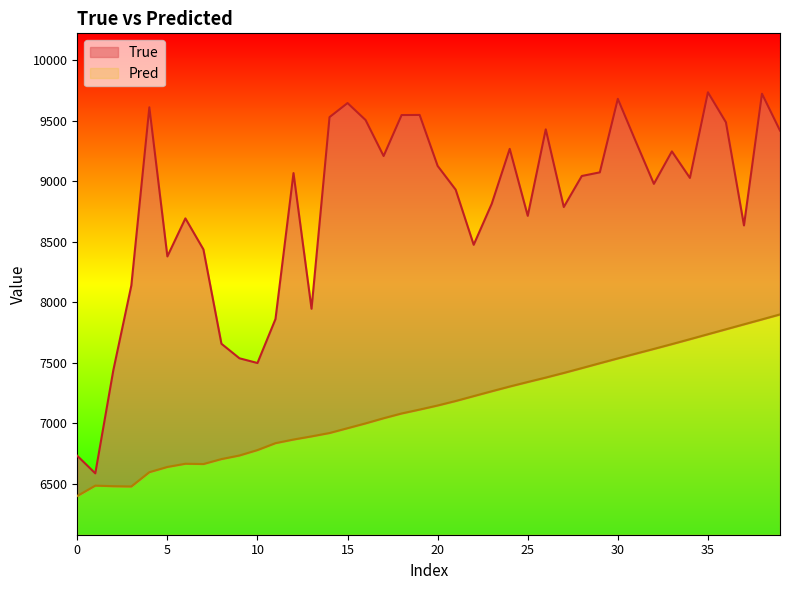

In True, how many points are higher than both neighbors (excluding endpoints)?

11